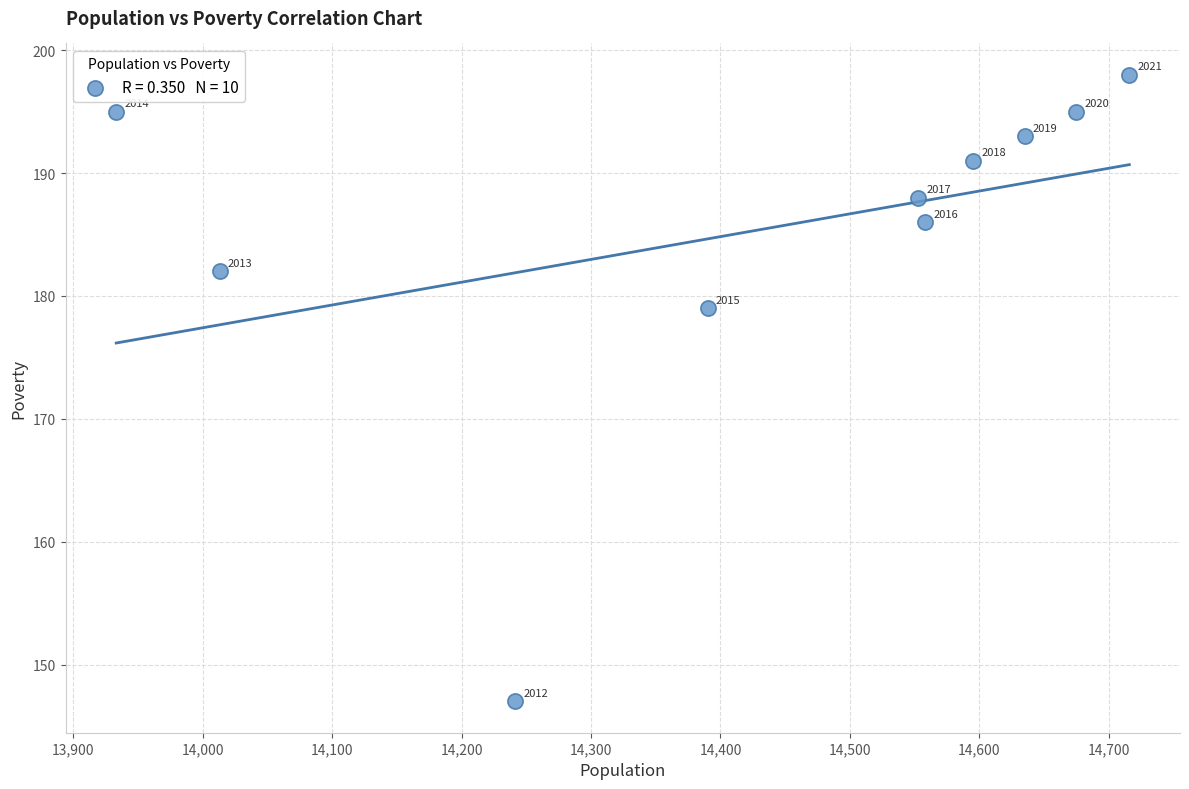

What Y value in the scatter plot is closest to 172?

179